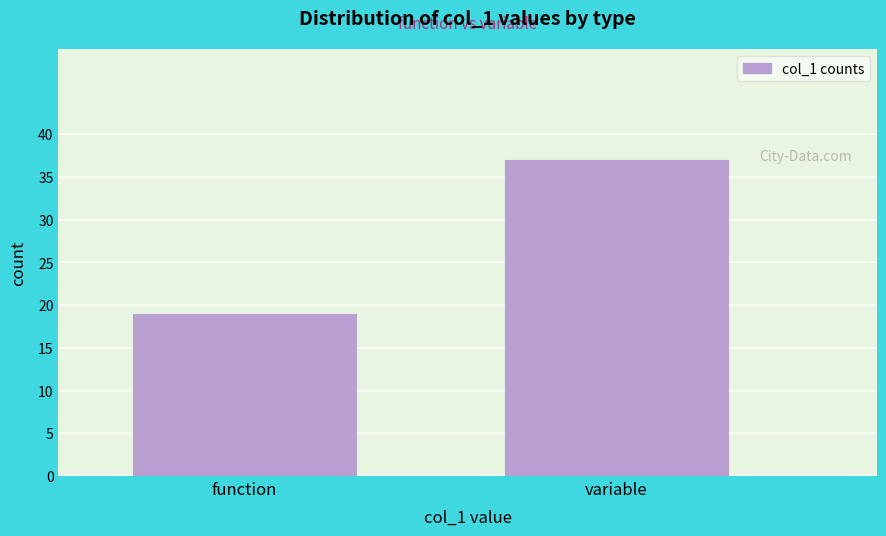

Reading left to right, what are all the values shown in this chart?

19	37